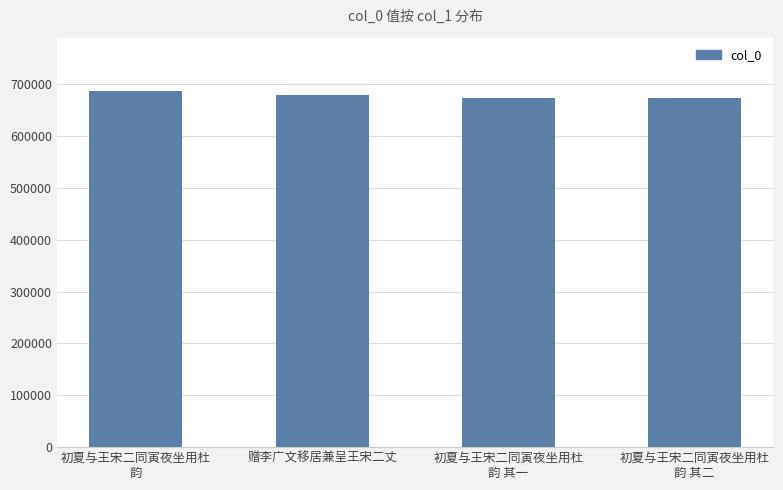

What is the label of the 1st bar from the left?

初夏与王宋二同寅夜坐用杜
韵